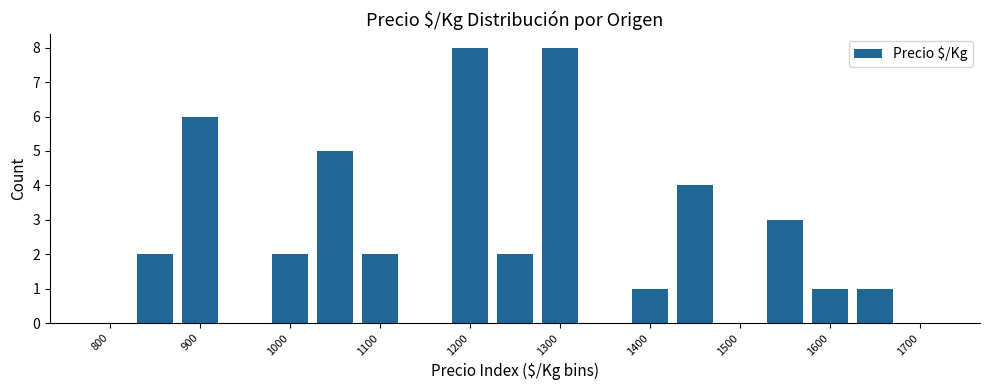

Reading right to left, list all the values displayed in this chart.

0	1	1	3	0	4	1	0	8	2	8	0	2	5	2	0	6	2	0